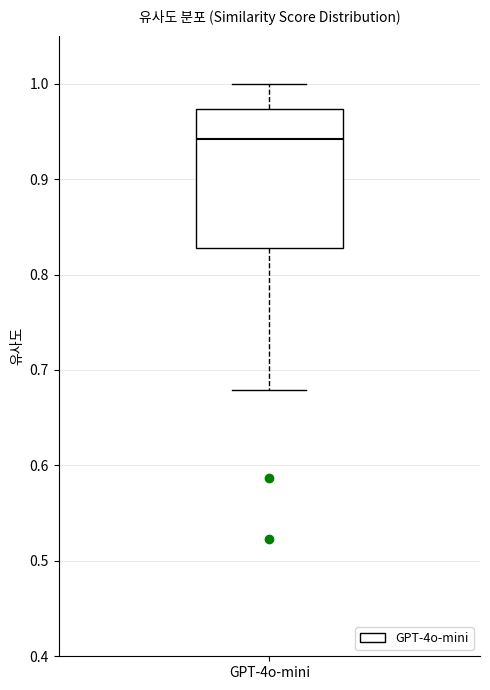

Read this box plot against the y-axis: the position of the median line, the range covered by the box, and the ends of both whiskers. The values are not printed on the chart, so give them approximately, as read against the axis.

median 0.94, box 0.83 to 0.97, whiskers 0.68 to 1.00